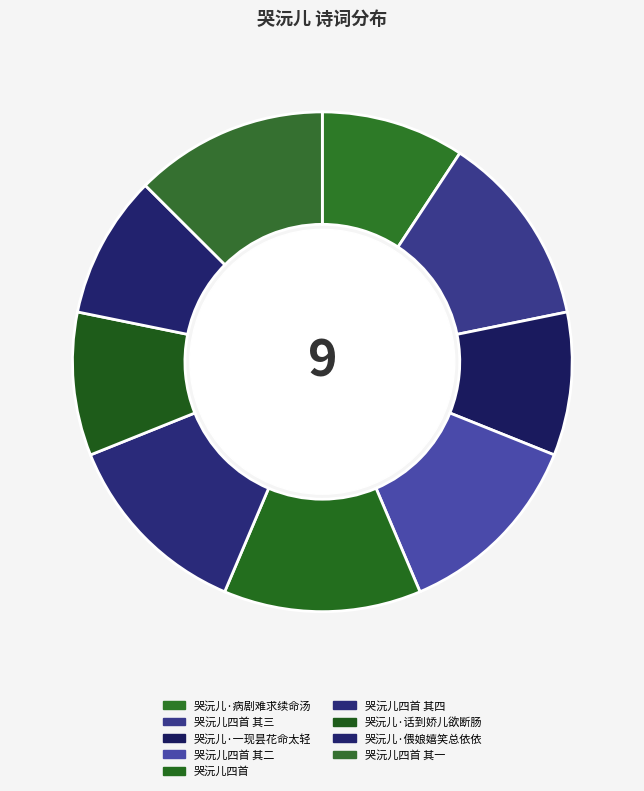

How many segments does this pie chart have?

9